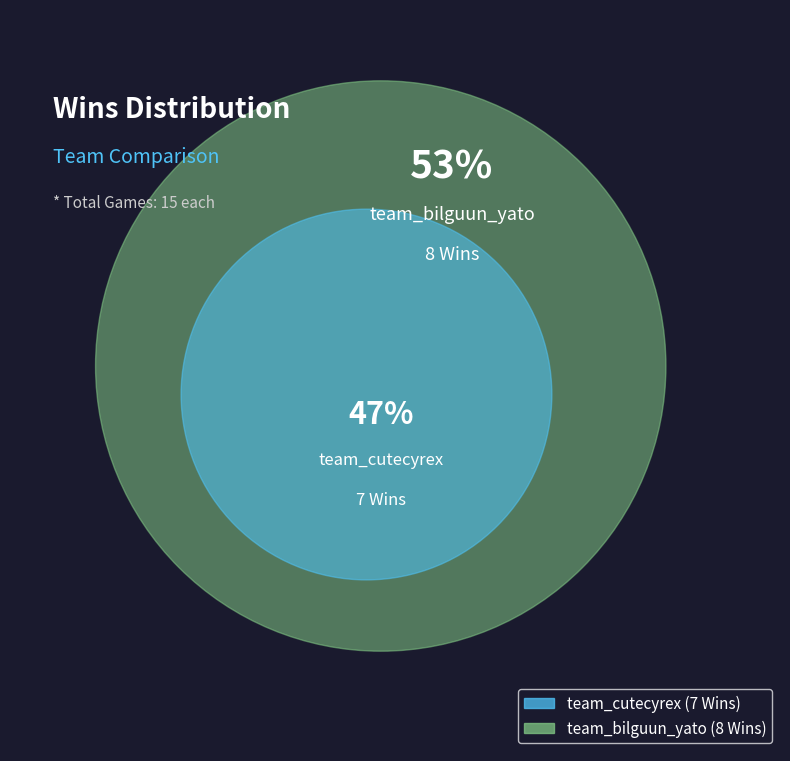

To the nearest percent, what is the difference between the team_cutecyrex and team_bilguun_yato slice percentages?

7%